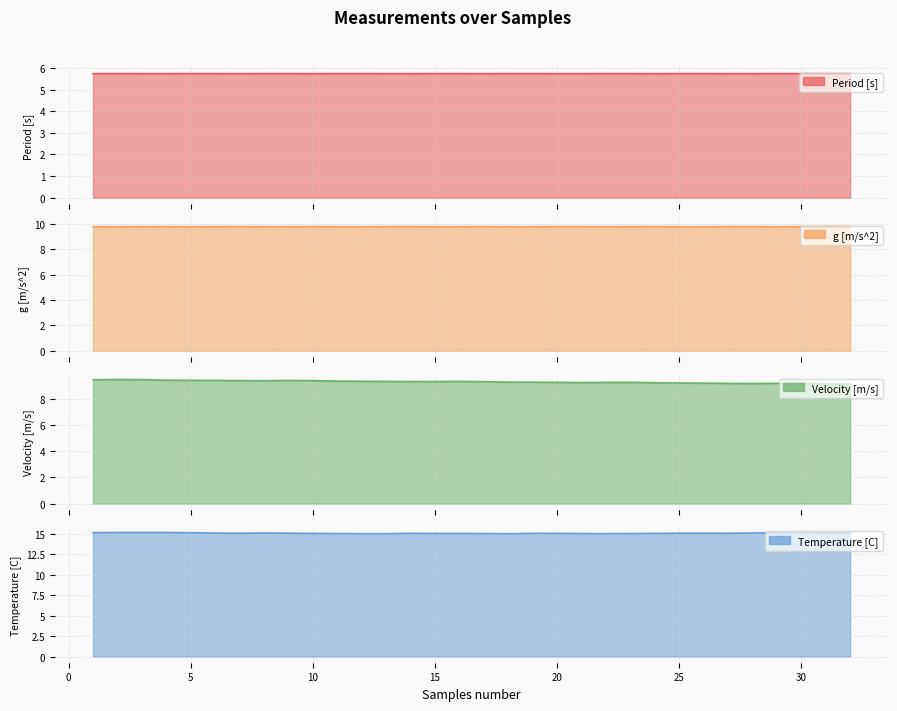

True or false: Velocity [m/s] and Period [s] intersect in this chart.

False